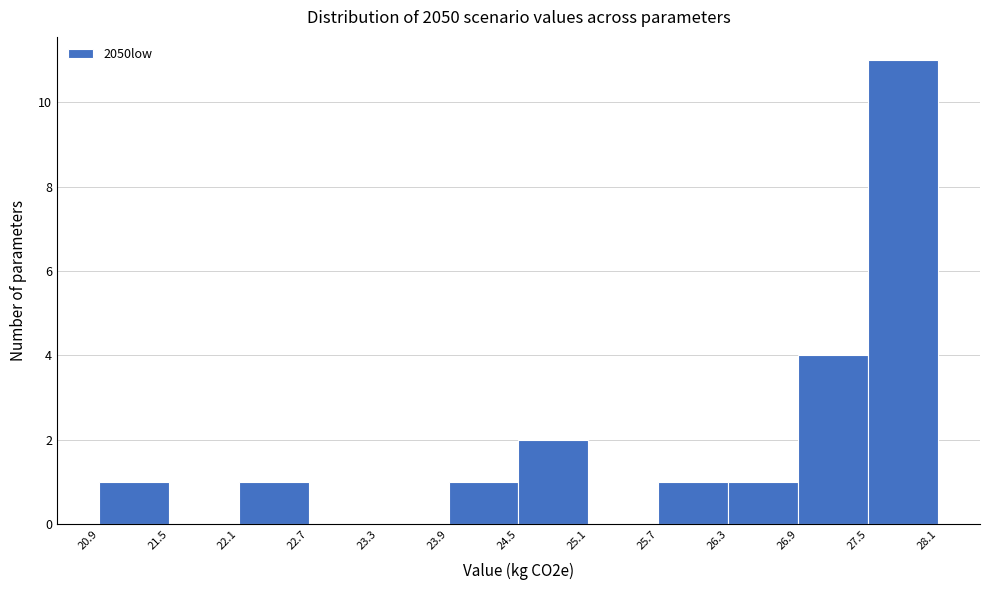

Reading left to right, transcribe this chart: for each bar, give the range it covers on the x-axis and its height. The values are not printed on the chart, so give them approximately, as read against the axis.

20.9 to 21.5: 1
21.5 to 22.1: 0
22.1 to 22.7: 1
22.7 to 23.3: 0
23.3 to 23.9: 0
23.9 to 24.5: 1
24.5 to 25.1: 2
25.1 to 25.7: 0
25.7 to 26.3: 1
26.3 to 26.9: 1
26.9 to 27.5: 4
27.5 to 28.1: 11